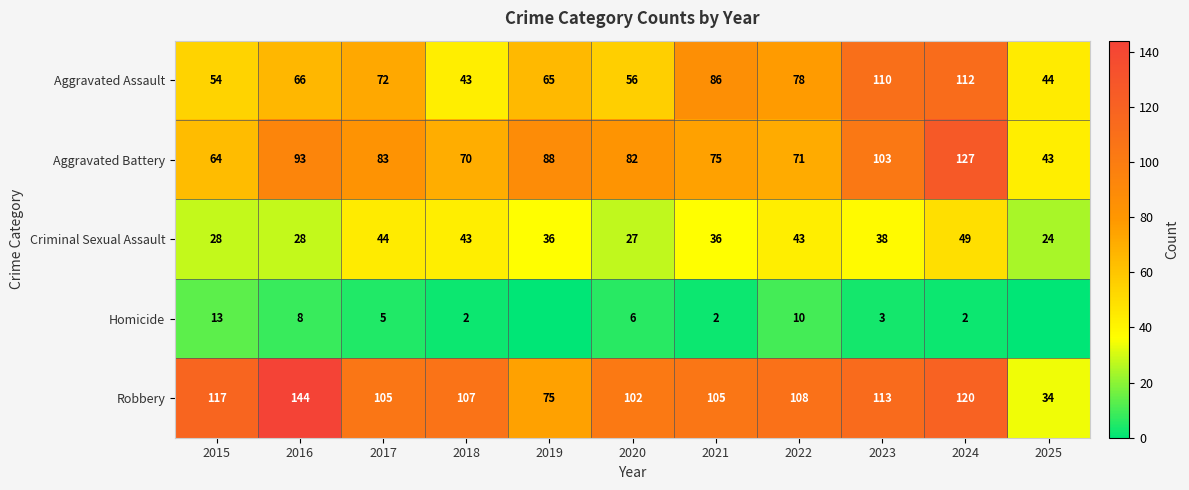

At which label does Criminal Sexual Assault first exceed 36?

2017